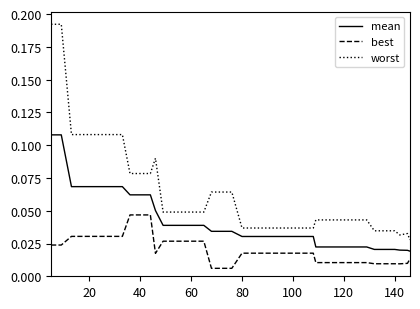

Which series has the largest total across all categories?

worst